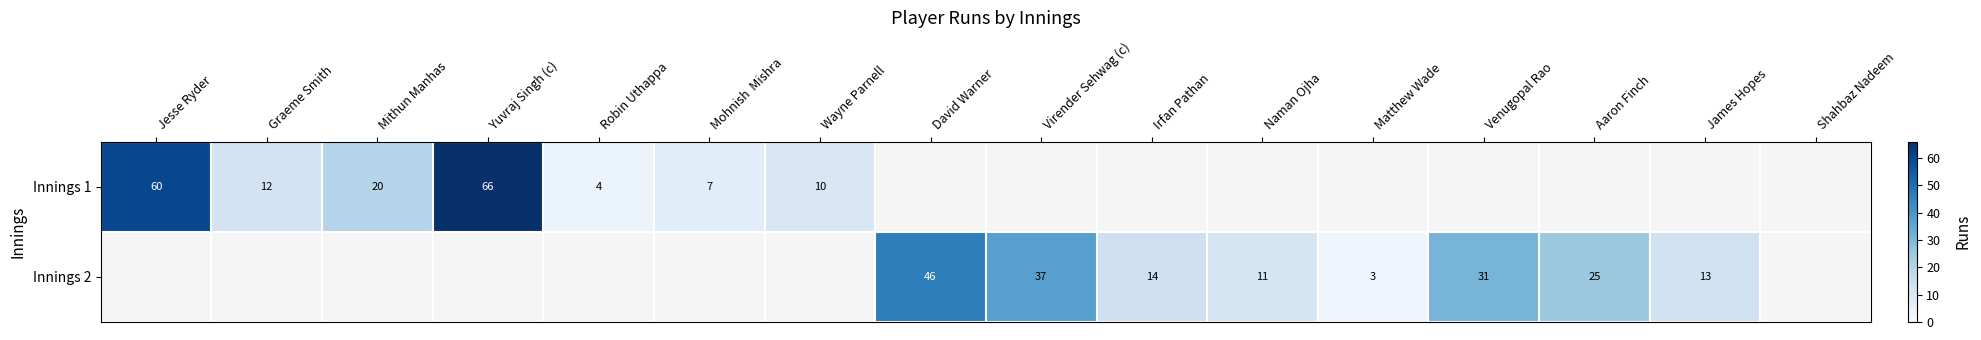

How many categories are shown in the chart?

16